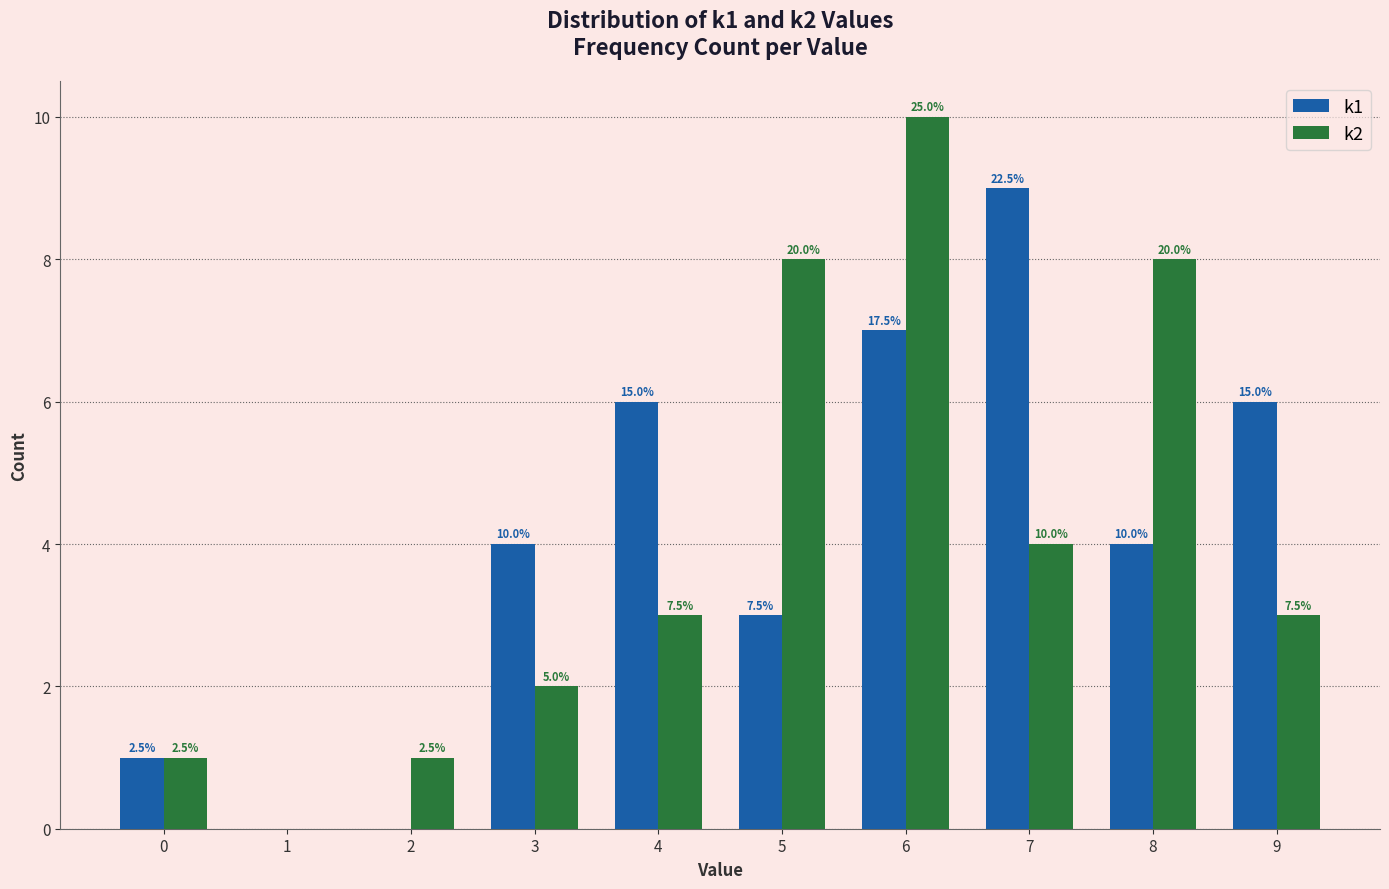

What are all the series names shown in the legend?

k1, k2